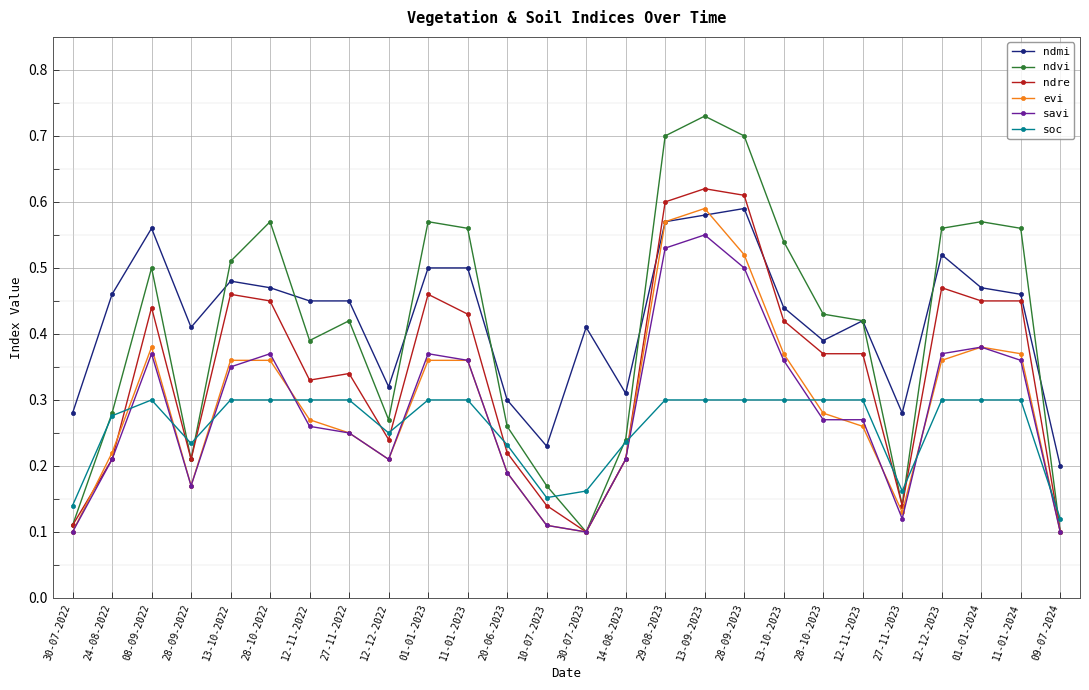

Where is the first local maximum for evi?

08-09-2022